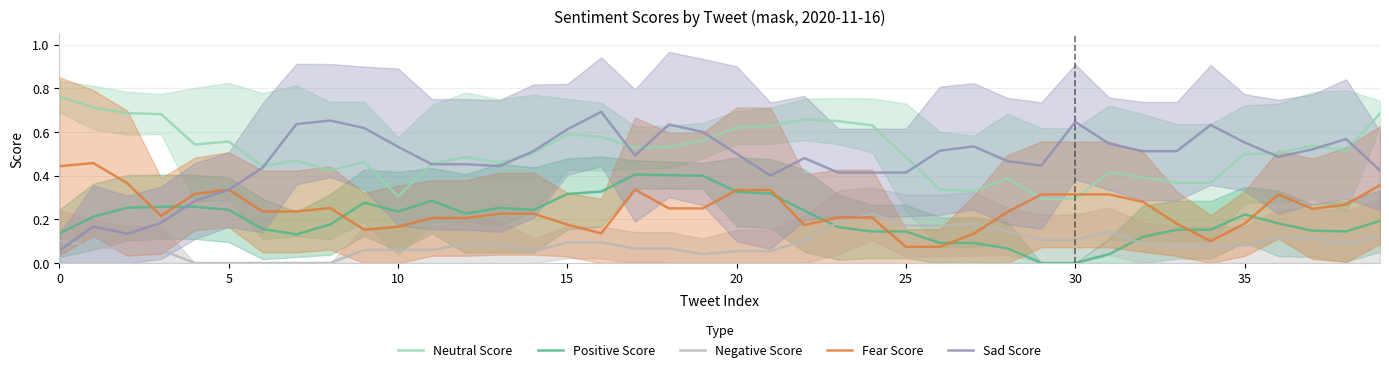

What is the difference between the second highest and minimum values in the Sad Score series?

0.6